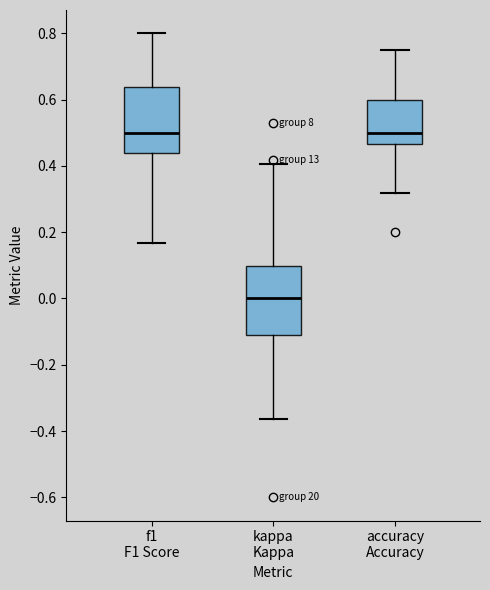

Reading left to right, transcribe this box plot: for each box, give where its median line is, the range the box spans, and where its two whiskers end, as read against the y-axis. The values are not printed on the chart, so give them approximately, as read against the axis.

f1 F1 Score: median 0.50, box 0.44 to 0.64, whiskers 0.16 to 0.80
kappa Kappa: median 0.00, box -0.12 to 0.10, whiskers -0.36 to 0.40
accuracy Accuracy: median 0.50, box 0.46 to 0.60, whiskers 0.32 to 0.76